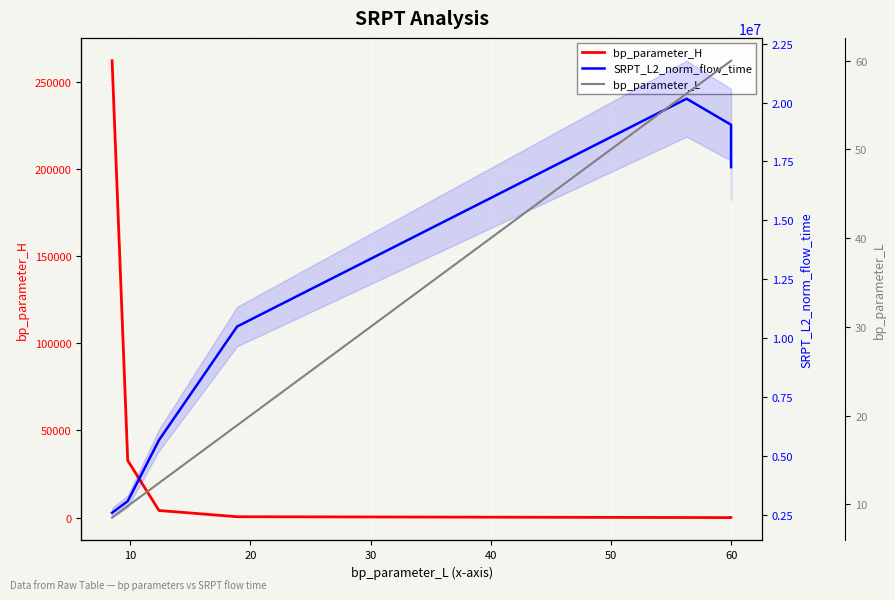

Reading left to right, extract all data points from this chart.

bp_parameter_H: 262144.0	32768.0	4096.0	512.0	64.0	12.0	18.0	24.0
SRPT_L2_norm_flow_time: 2576874.6	3069778.9	5661927.2	10488175.5	20165850.7	19058412.3	18066799.2	17260896.8
bp_parameter_L: 8.5	9.8	12.4	18.9	56.3	60.0	60.0	60.0